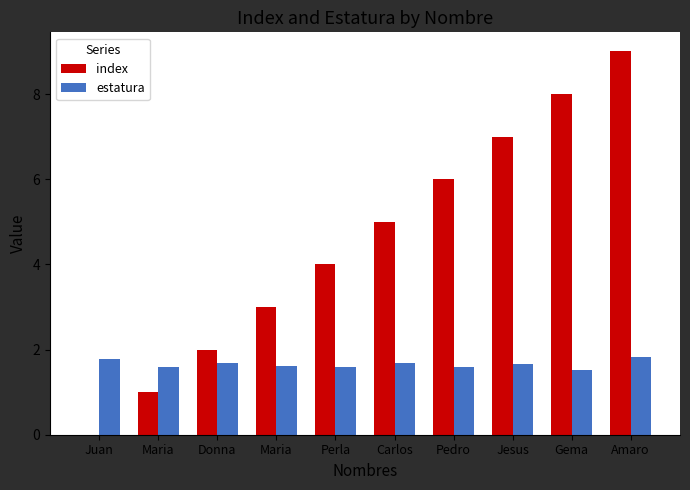

How many groups of bars are there?

10